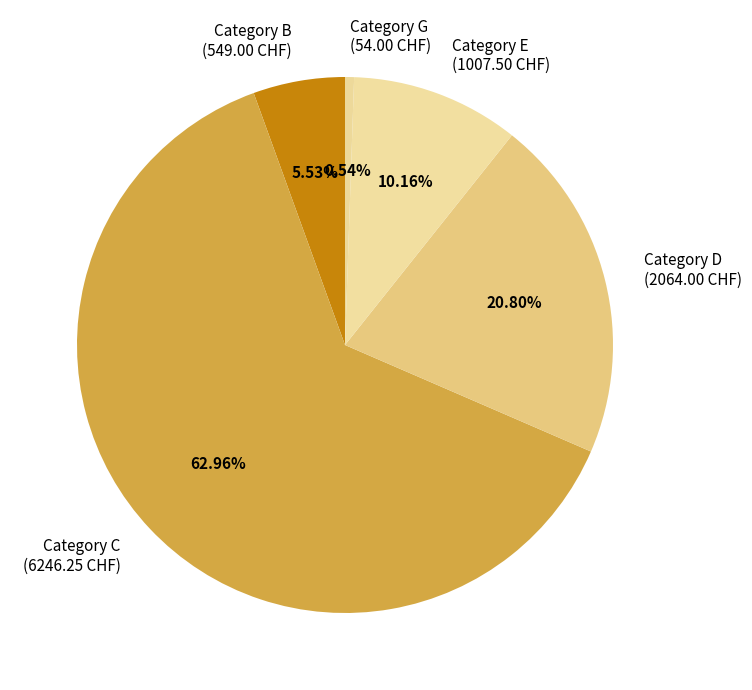

Is there any slice that represents more than half of the pie?

Yes